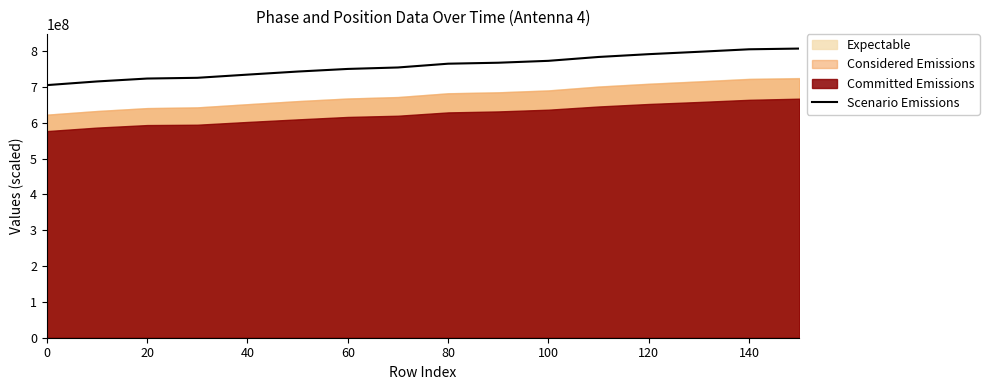

How many categories are shown in the chart?

16